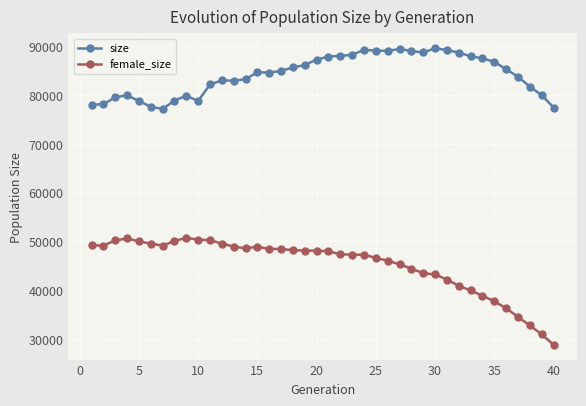

How many distinct data groups are displayed?

2